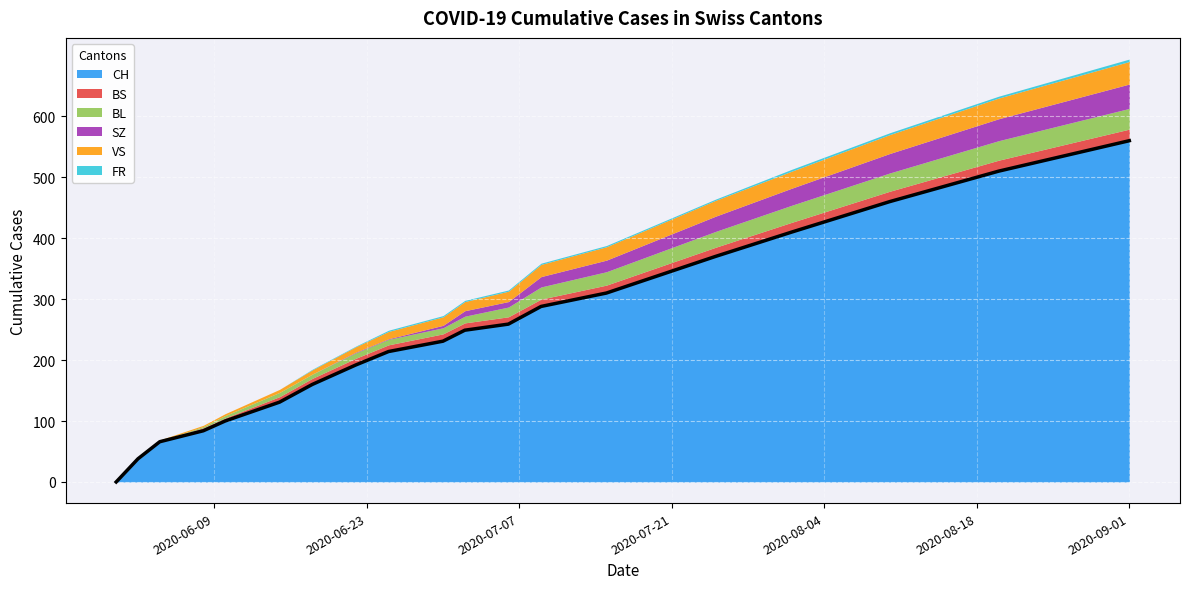

Between 2020-06-08 and 2020-07-25, which series saw the biggest shift?

CH